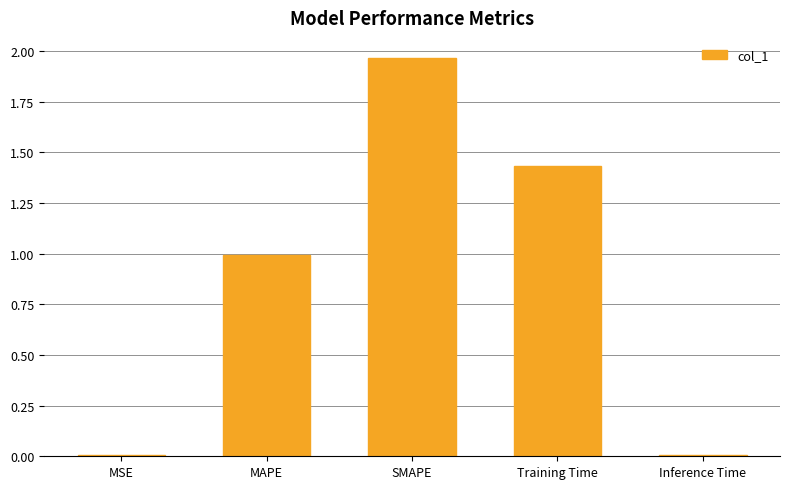

The chart shows a value of 1.9 at Training Time. True or false?

False